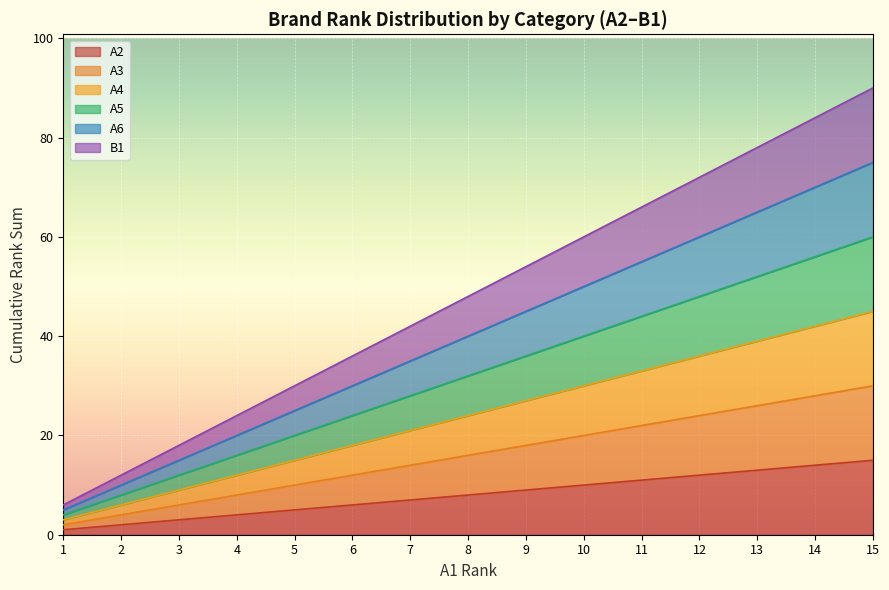

What are all the series names shown in the legend?

A2, A3, A4, A5, A6, B1